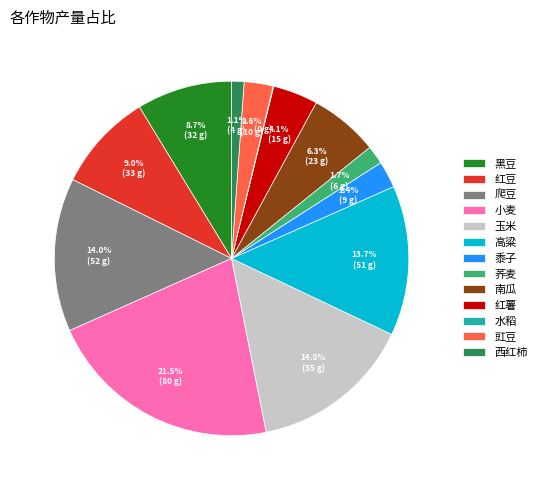

Combined, what portion of the pie is 荞麦 and 西红柿?

2.8%